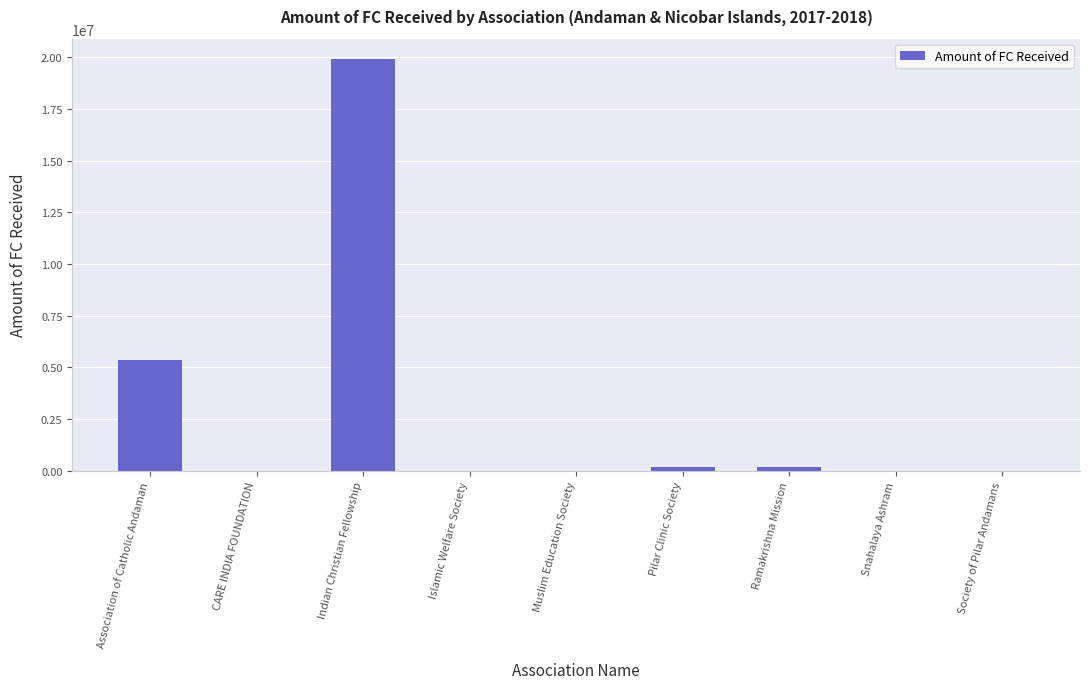

Are the bars grouped side by side (vs. stacked)?

No